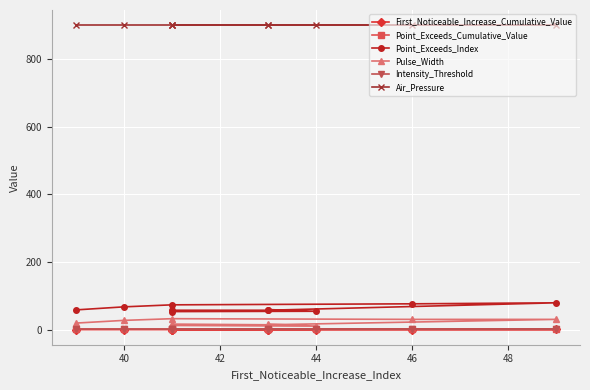

The Intensity_Threshold series shows 0.5 at 42. True or false?

True